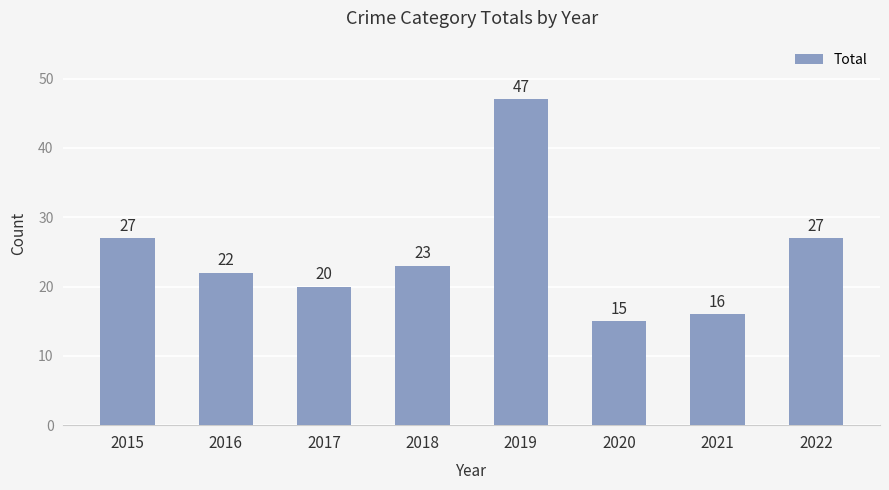

What is the maximum value shown in the chart?

47